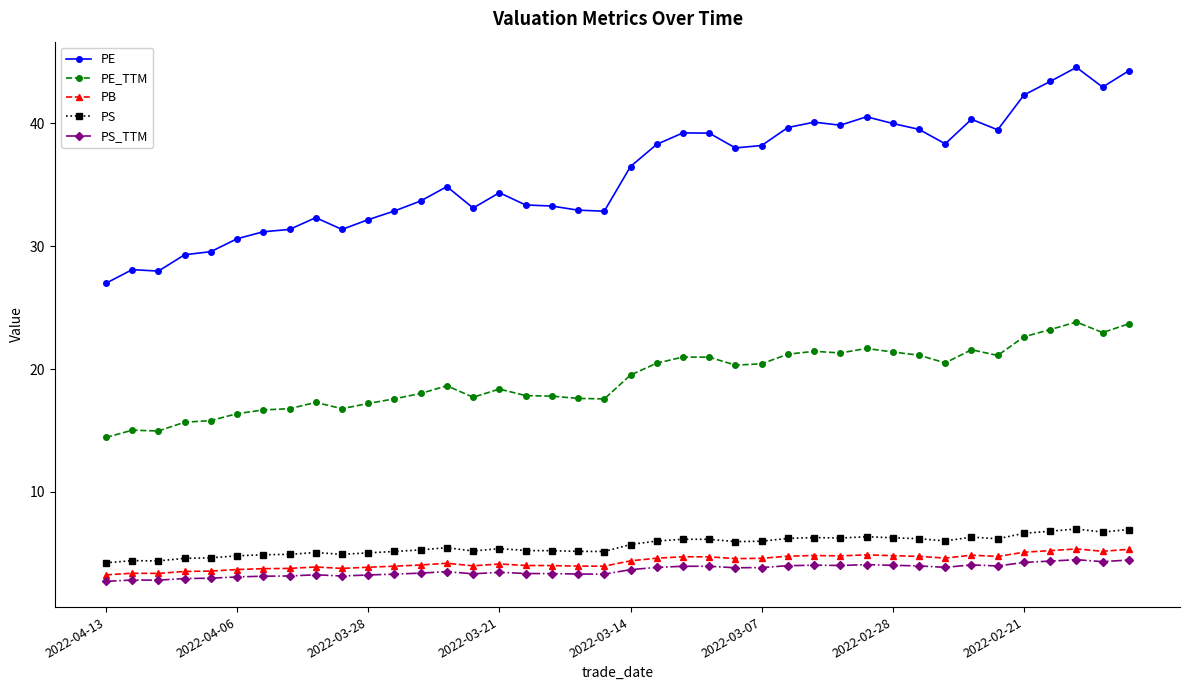

True or false: PE has more than 2 interior local peaks.

True